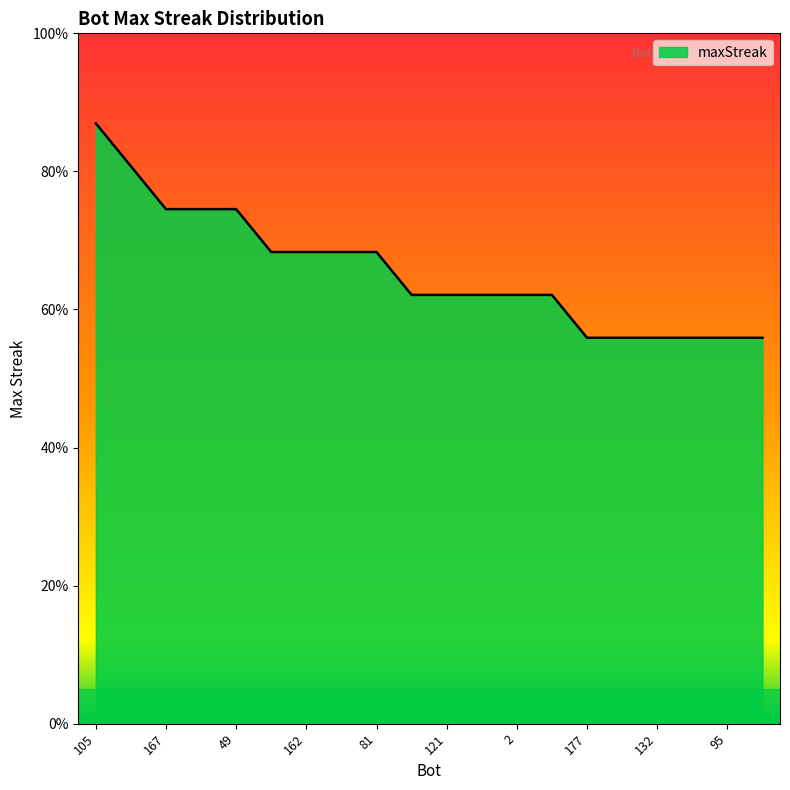

Is this an area chart (filled region under the line)?

Yes